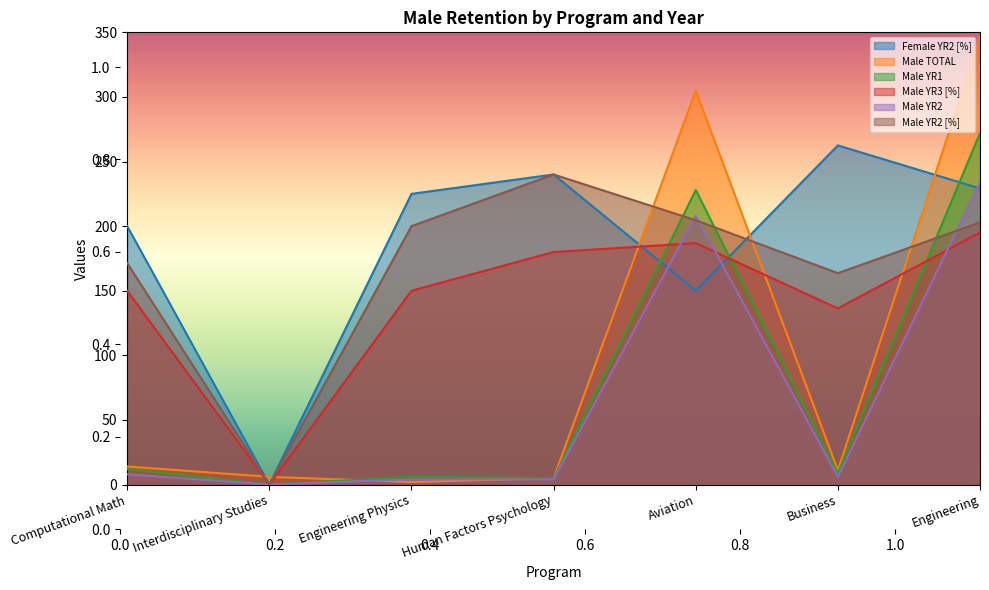

Does the chart display data point markers on the line(s)?

No